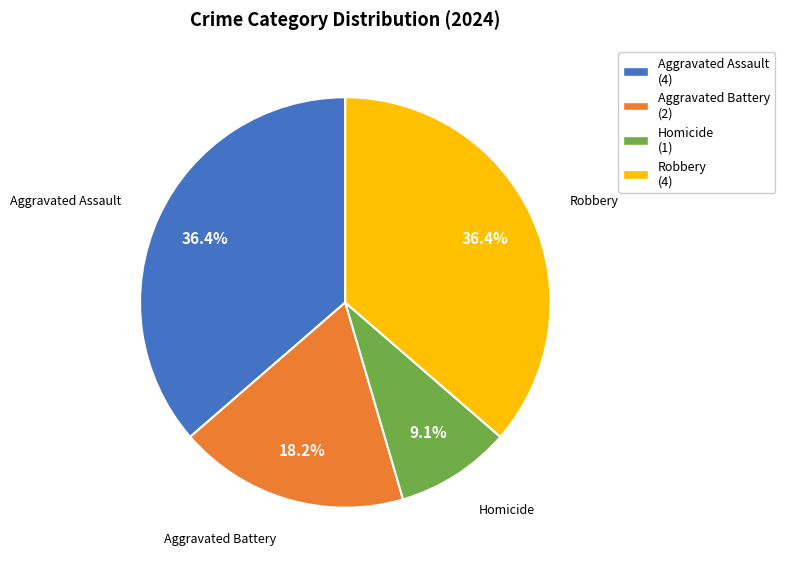

Approximately how many times larger is the value at Robbery compared to Homicide?

4.0